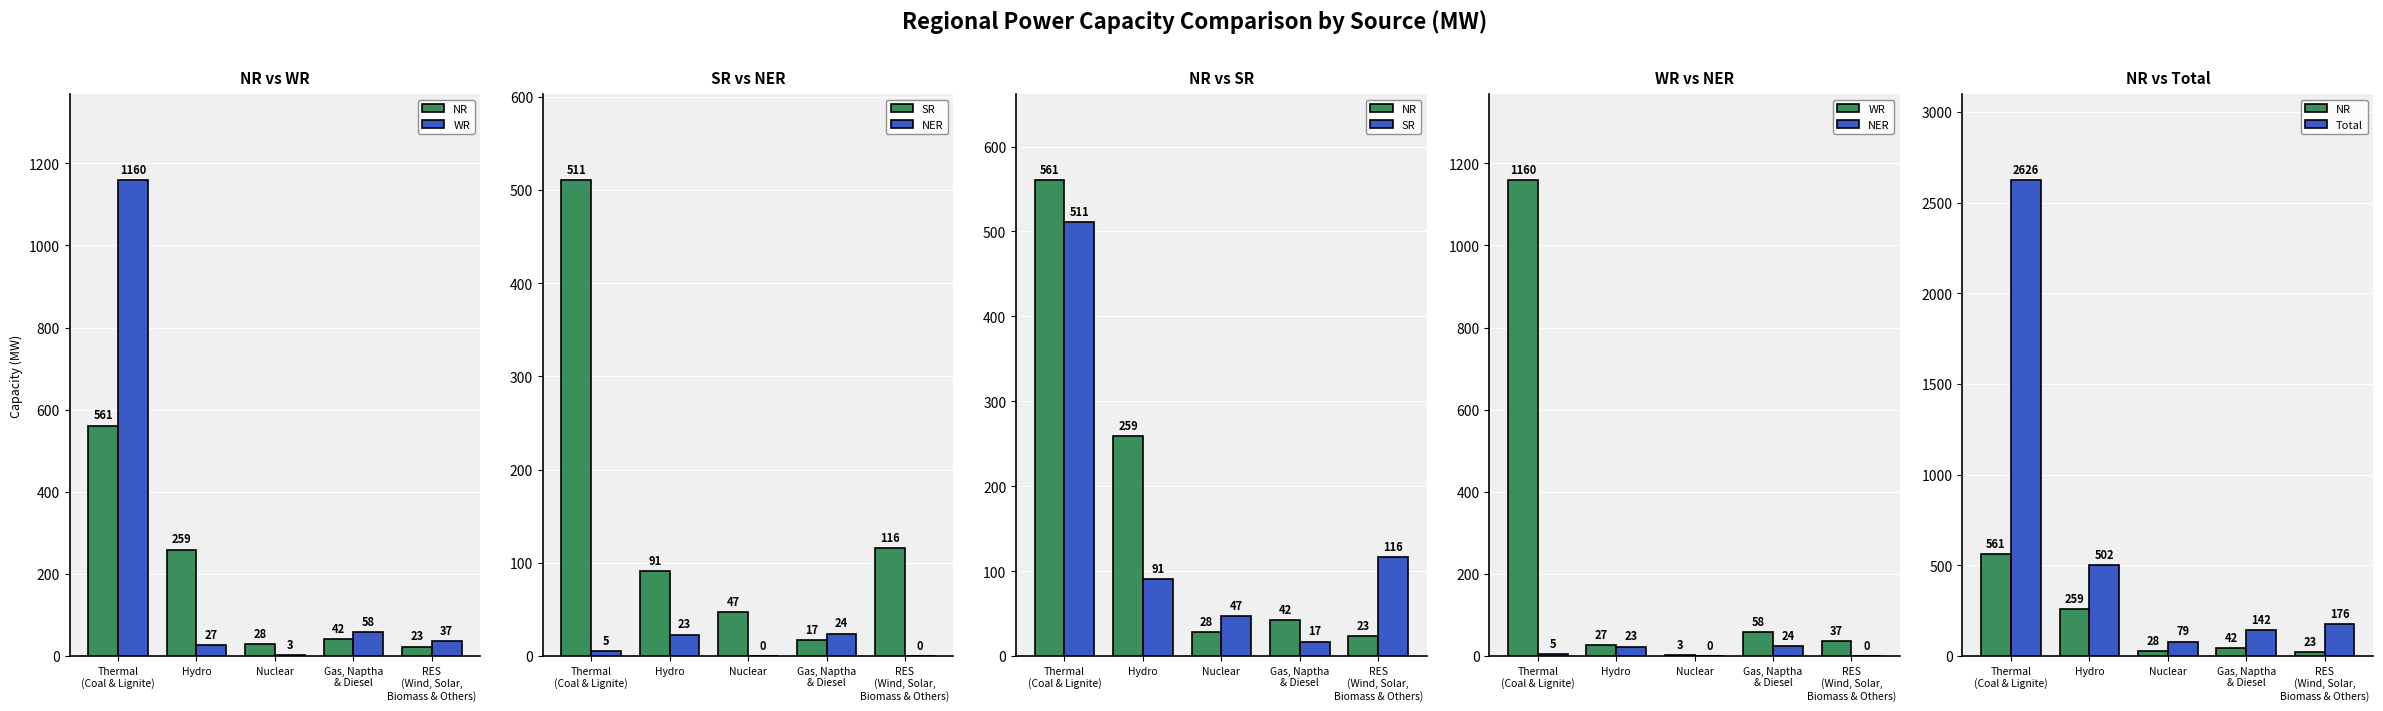

The NER series shows 5 at Thermal
(Coal & Lignite). True or false?

True